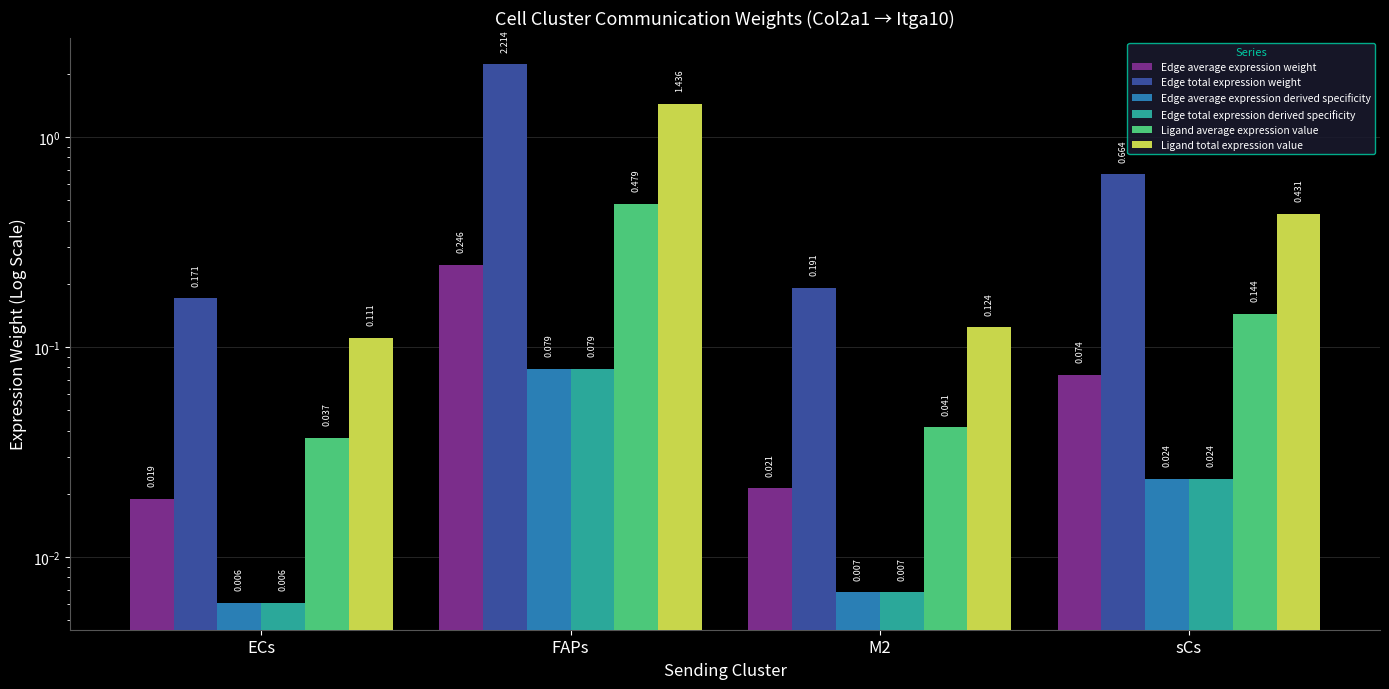

Reading right to left, extract all data points from this chart.

Edge average expression weight: sCs=0.1	M2=0.0	FAPs=0.2	ECs=0.0
Edge total expression weight: sCs=0.7	M2=0.2	FAPs=2.2	ECs=0.2
Edge average expression derived specificity: sCs=0.0	M2=0.0	FAPs=0.1	ECs=0.0
Edge total expression derived specificity: sCs=0.0	M2=0.0	FAPs=0.1	ECs=0.0
Ligand average expression value: sCs=0.1	M2=0.0	FAPs=0.5	ECs=0.0
Ligand total expression value: sCs=0.4	M2=0.1	FAPs=1.4	ECs=0.1